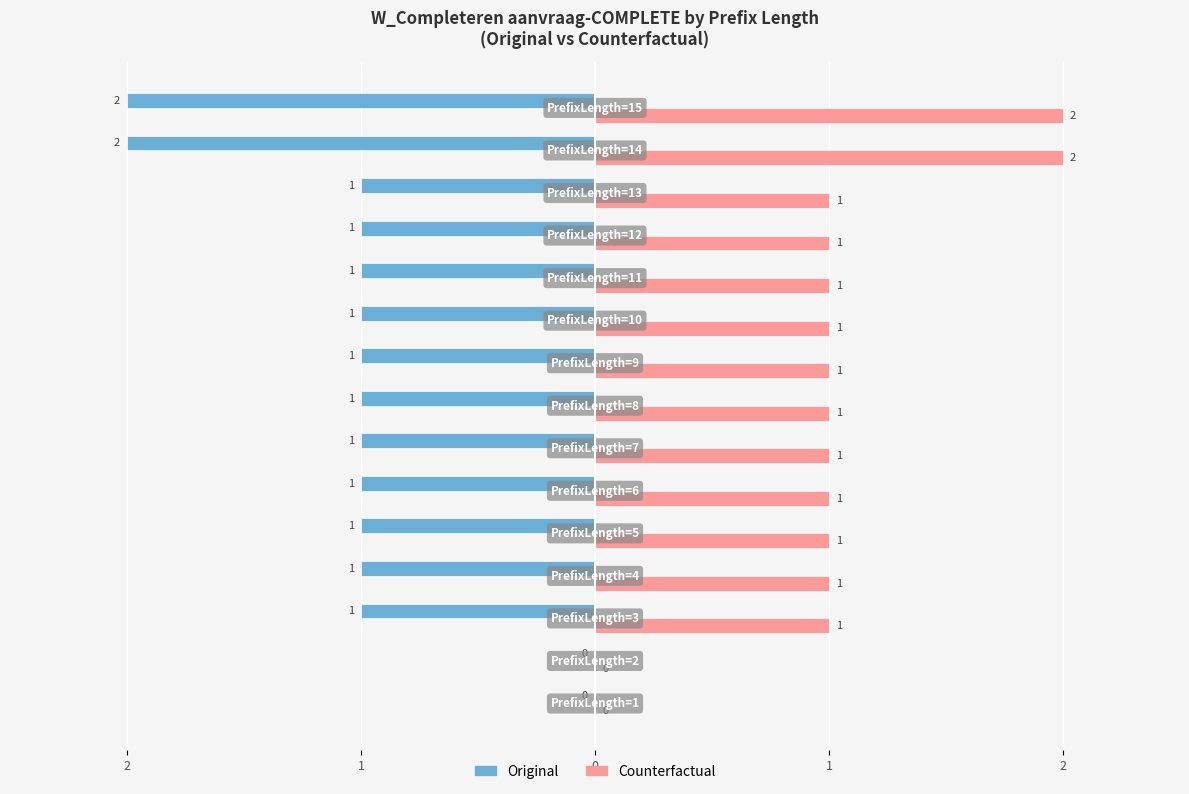

What is the difference between the maximum and second lowest values in the Counterfactual series?

2